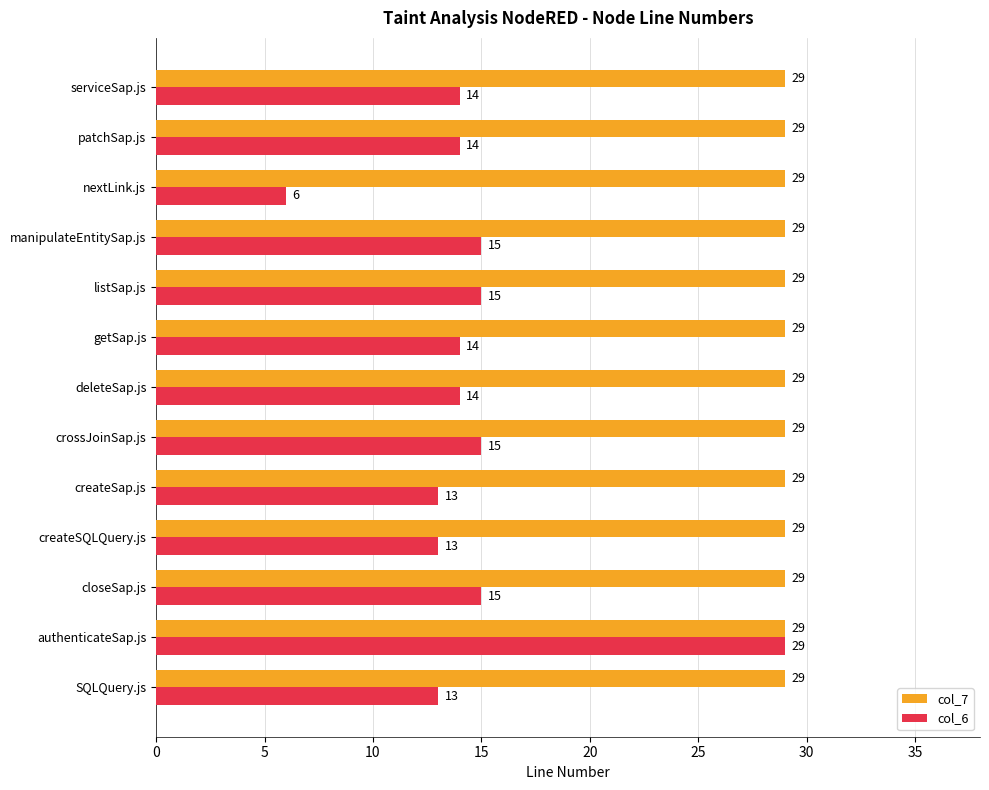

What is the average value of the col_6 series?

15